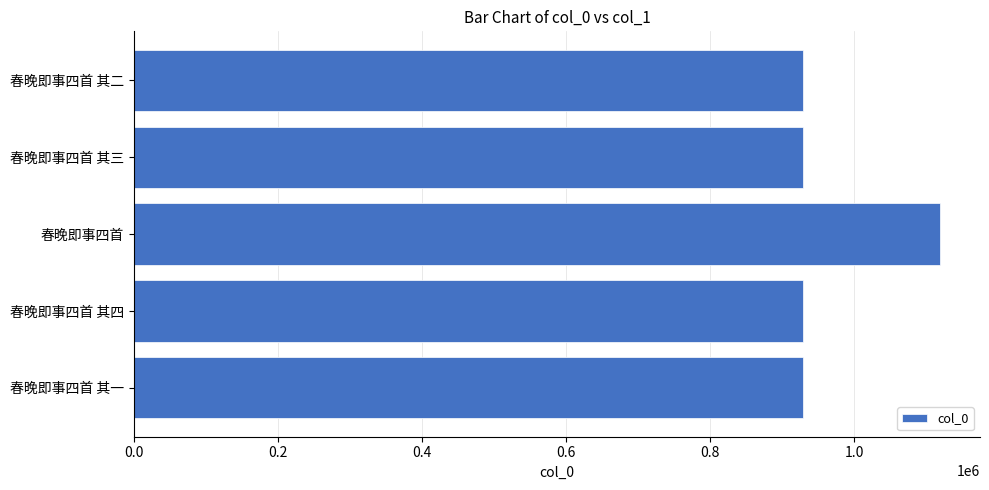

What is the smallest value displayed?

929408